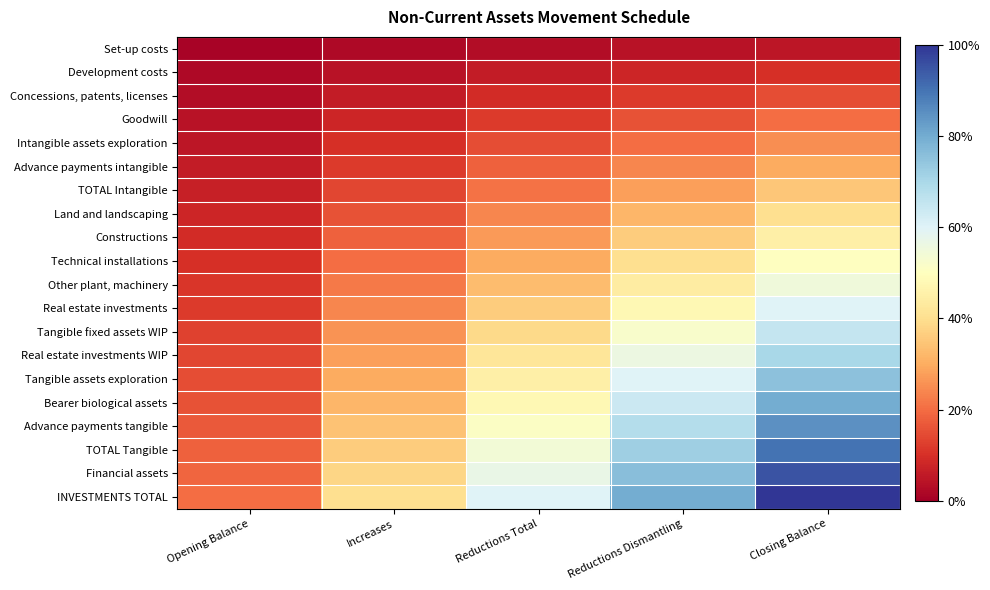

Reading right to left, what are all the values shown in this chart?

Set-up costs: Closing Balance=5	Reductions Dismantling=4	Reductions Total=3	Increases=2	Opening Balance=1
Development costs: Closing Balance=10	Reductions Dismantling=8	Reductions Total=6	Increases=4	Opening Balance=2
Concessions, patents, licenses: Closing Balance=15	Reductions Dismantling=12	Reductions Total=9	Increases=6	Opening Balance=3
Goodwill: Closing Balance=20	Reductions Dismantling=16	Reductions Total=12	Increases=8	Opening Balance=4
Intangible assets exploration: Closing Balance=25	Reductions Dismantling=20	Reductions Total=15	Increases=10	Opening Balance=5
Advance payments intangible: Closing Balance=30	Reductions Dismantling=24	Reductions Total=18	Increases=12	Opening Balance=6
TOTAL Intangible: Closing Balance=35	Reductions Dismantling=28	Reductions Total=21	Increases=14	Opening Balance=7
Land and landscaping: Closing Balance=40	Reductions Dismantling=32	Reductions Total=24	Increases=16	Opening Balance=8
Constructions: Closing Balance=45	Reductions Dismantling=36	Reductions Total=27	Increases=18	Opening Balance=9
Technical installations: Closing Balance=50	Reductions Dismantling=40	Reductions Total=30	Increases=20	Opening Balance=10
Other plant, machinery: Closing Balance=55	Reductions Dismantling=44	Reductions Total=33	Increases=22	Opening Balance=11
Real estate investments: Closing Balance=60	Reductions Dismantling=48	Reductions Total=36	Increases=24	Opening Balance=12
Tangible fixed assets WIP: Closing Balance=65	Reductions Dismantling=52	Reductions Total=39	Increases=26	Opening Balance=13
Real estate investments WIP: Closing Balance=70	Reductions Dismantling=56	Reductions Total=42	Increases=28	Opening Balance=14
Tangible assets exploration: Closing Balance=75	Reductions Dismantling=60	Reductions Total=45	Increases=30	Opening Balance=15
Bearer biological assets: Closing Balance=80	Reductions Dismantling=64	Reductions Total=48	Increases=32	Opening Balance=16
Advance payments tangible: Closing Balance=85	Reductions Dismantling=68	Reductions Total=51	Increases=34	Opening Balance=17
TOTAL Tangible: Closing Balance=90	Reductions Dismantling=72	Reductions Total=54	Increases=36	Opening Balance=18
Financial assets: Closing Balance=95	Reductions Dismantling=76	Reductions Total=57	Increases=38	Opening Balance=19
INVESTMENTS TOTAL: Closing Balance=100	Reductions Dismantling=80	Reductions Total=60	Increases=40	Opening Balance=20